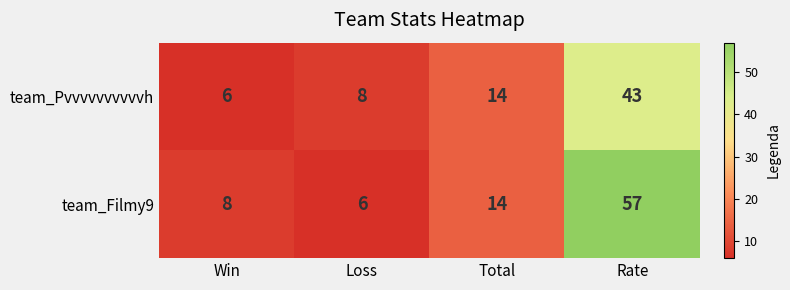

Which series has the largest total across all categories?

team_Filmy9